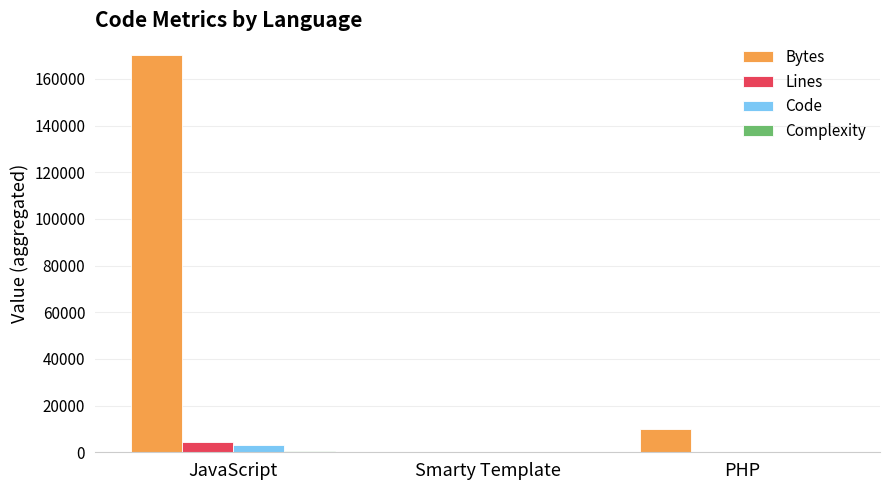

At which label is Lines closest to 2187?

PHP